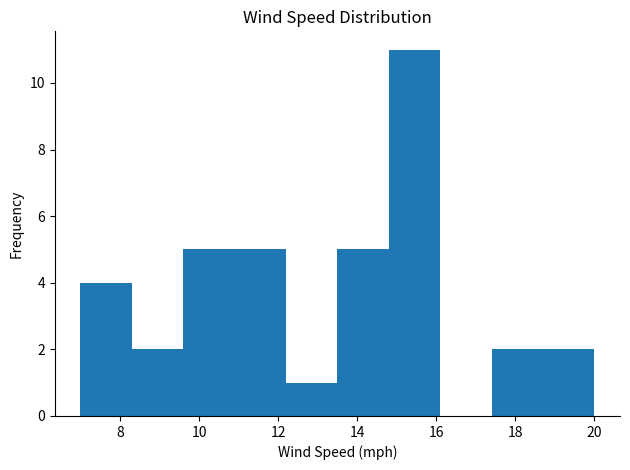

How tall is the bar that spans 14.8 to 16.1 on the x-axis? Neither the bar edges nor the heights are printed on the chart, so give them approximately, as read against the axes.

11